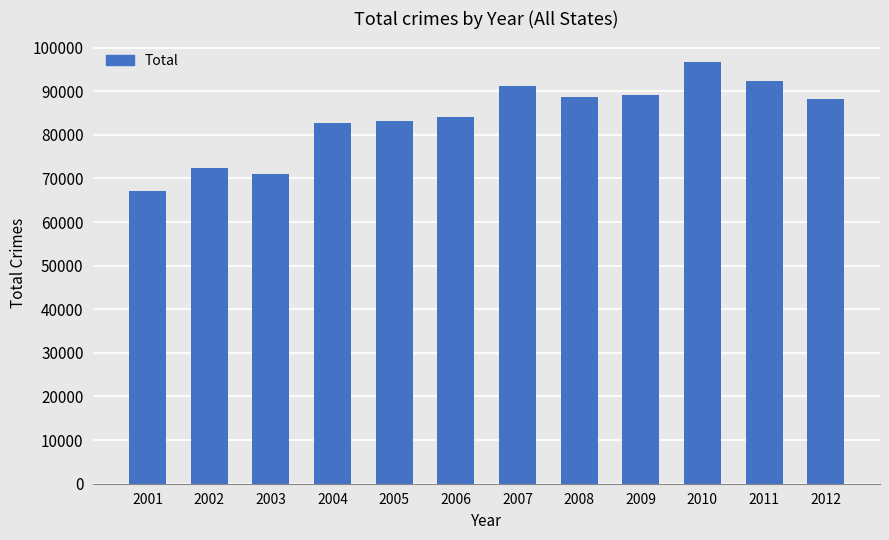

What is the change in value from 2004 to 2007?

+8460